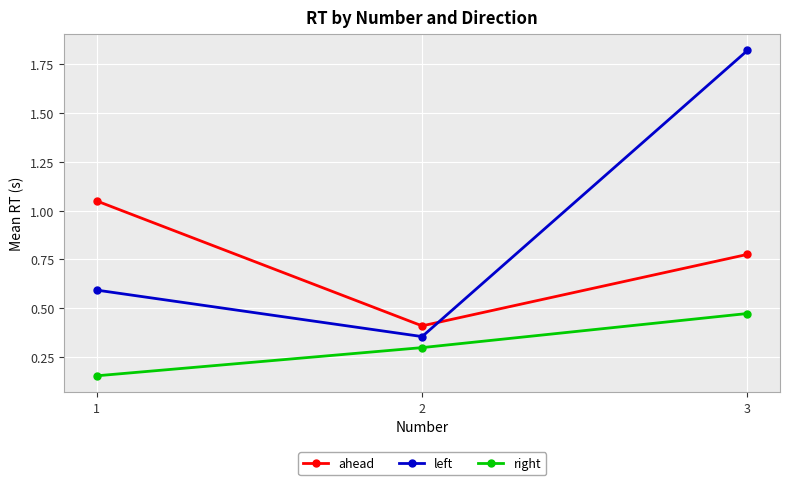

Which label corresponds to the largest value in the chart?

3